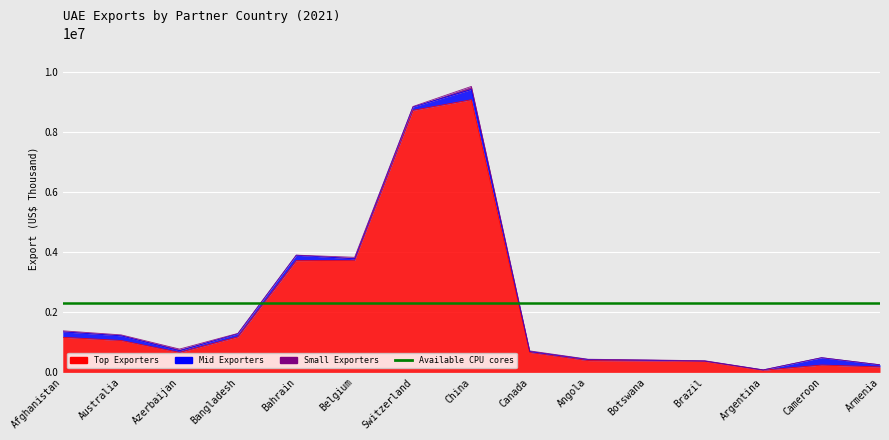

The value of Mid Exporters at Argentina is 14540.5. True or false?

False